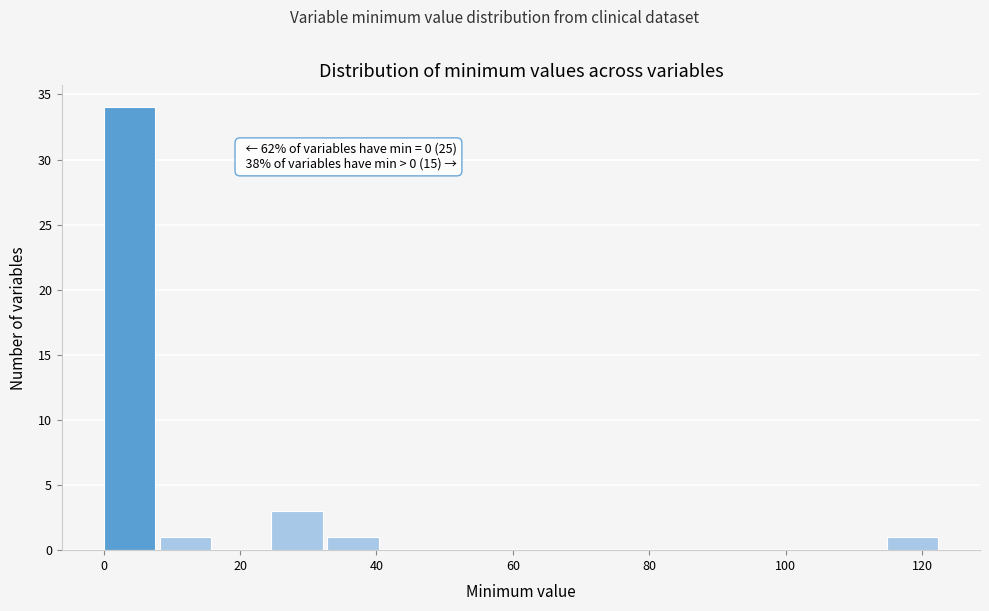

Which range on the x-axis has the tallest bar?

0.0 to 8.2